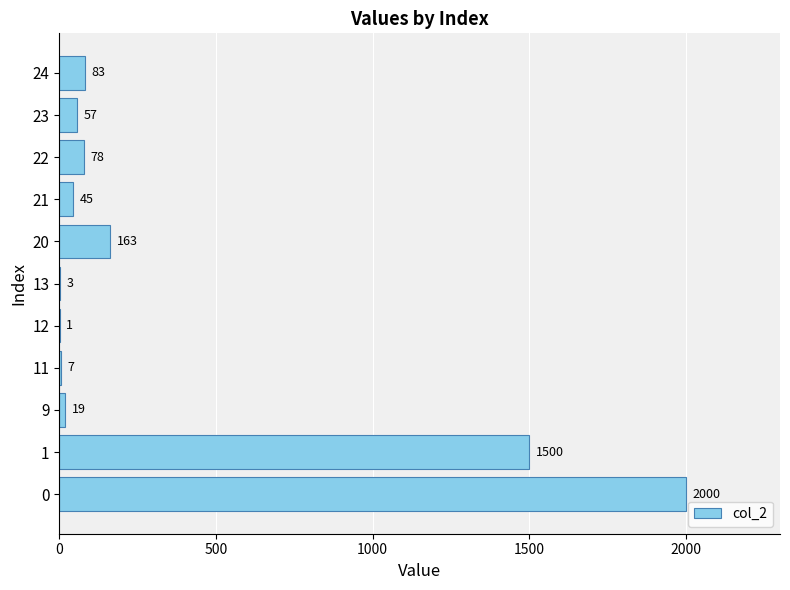

Read the value at 21, to the nearest 50.

50